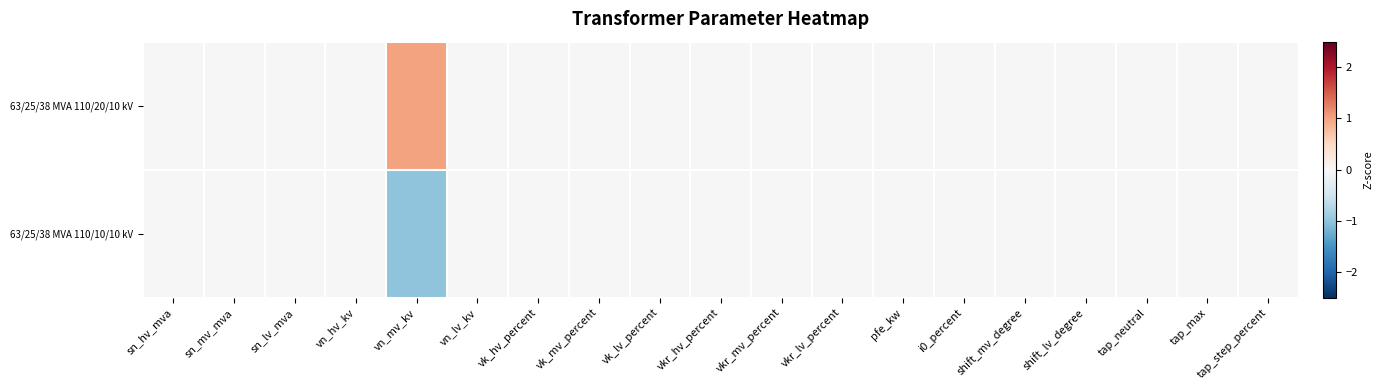

List the series in order of their peak value, highest first.

63/25/38 MVA 110/20/10 kV, 63/25/38 MVA 110/10/10 kV